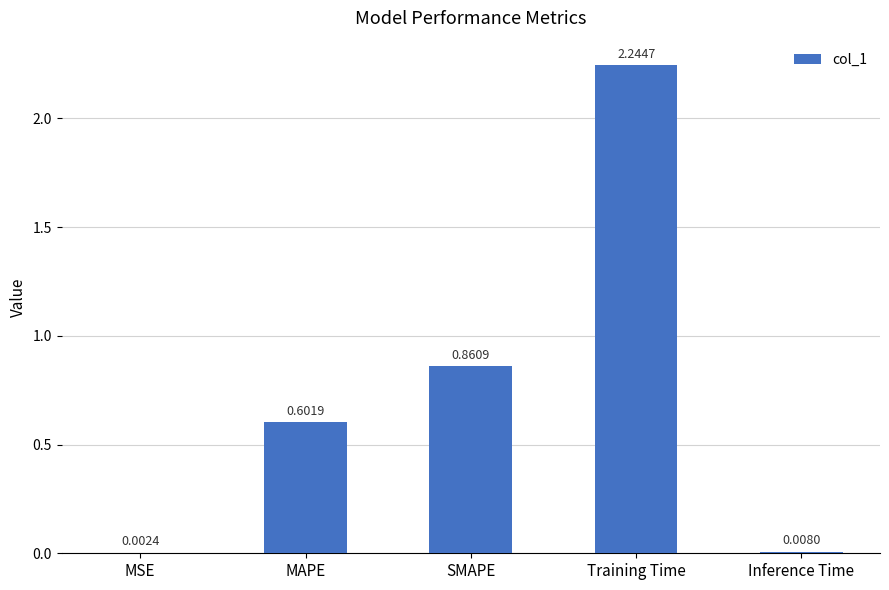

The chart shows a value of 0.6 at MAPE. True or false?

True